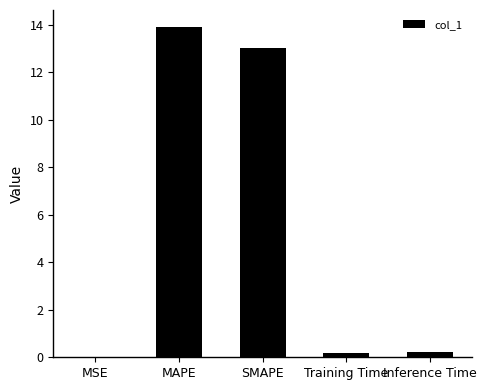

Which has a higher value, MSE or MAPE?

MAPE